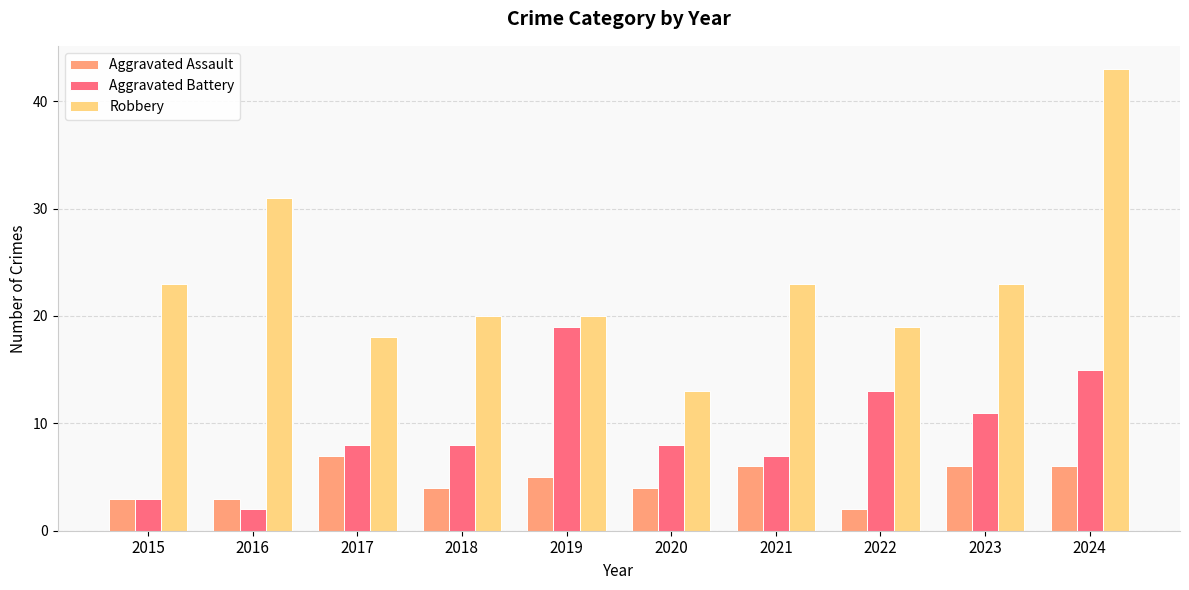

What is the total value across all series at 2015?

29